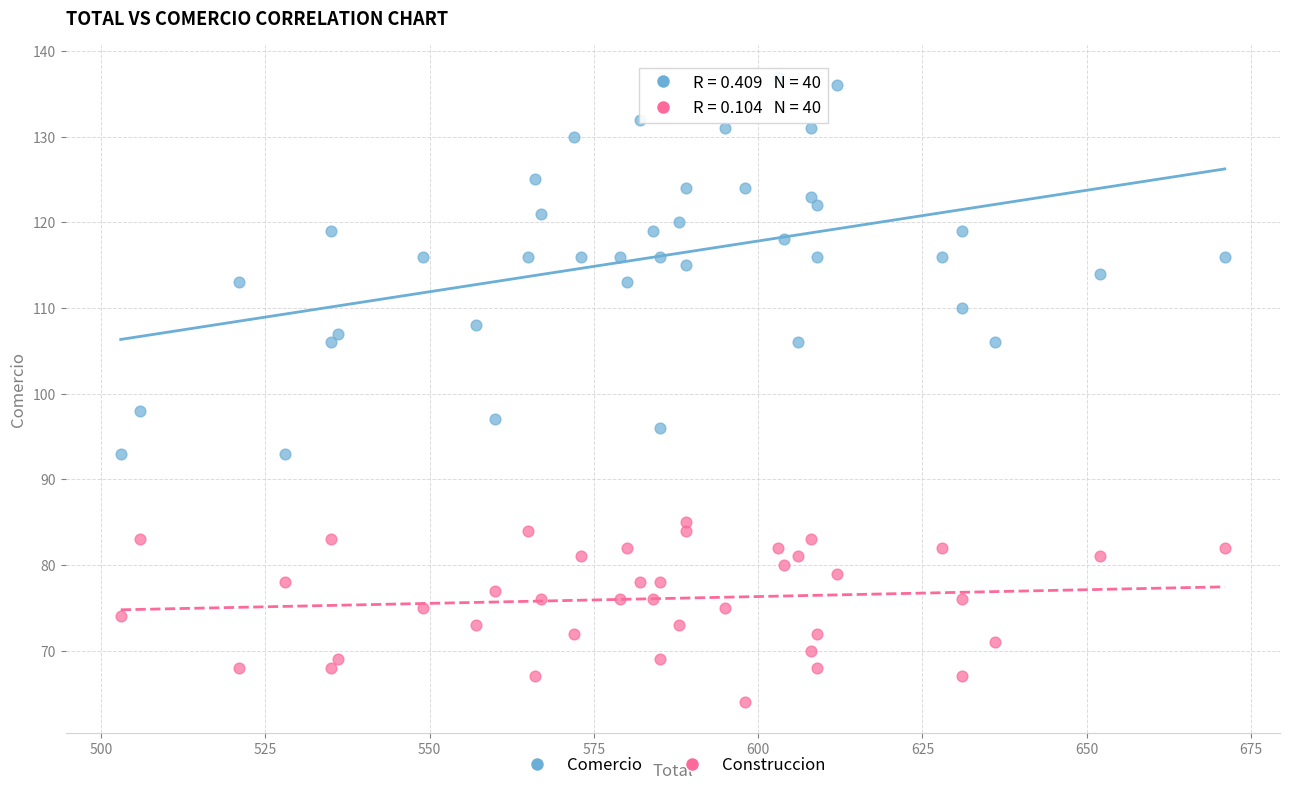

What is the X range (max minus min) for the scatter plot?

168